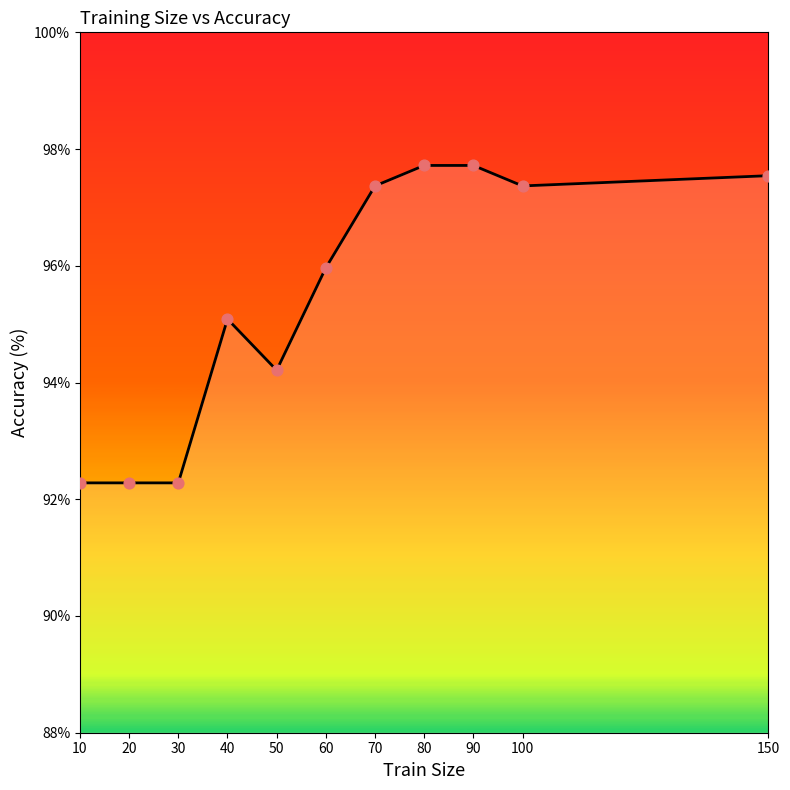

What is the ratio of the value at 50 to the value at 10?

1.0